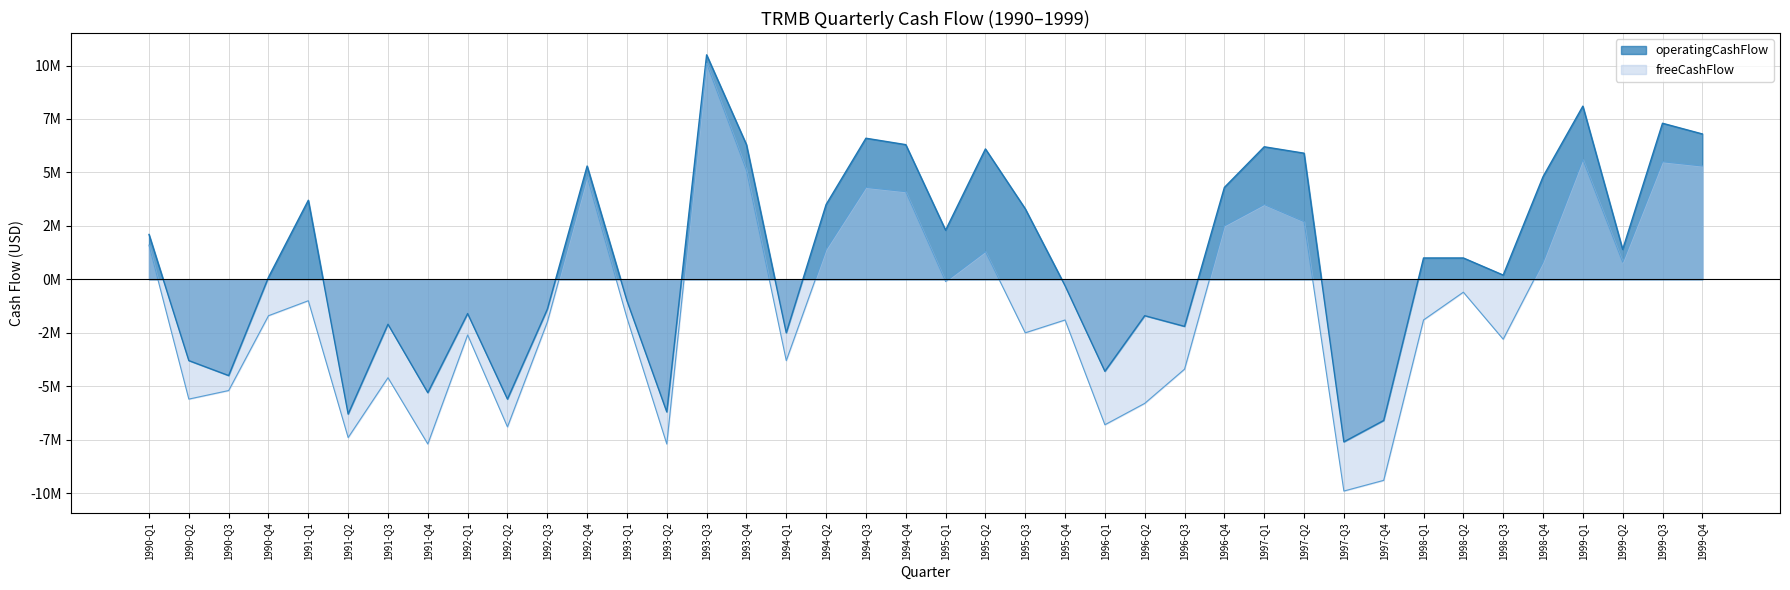

Does the chart display data point markers on the line(s)?

No